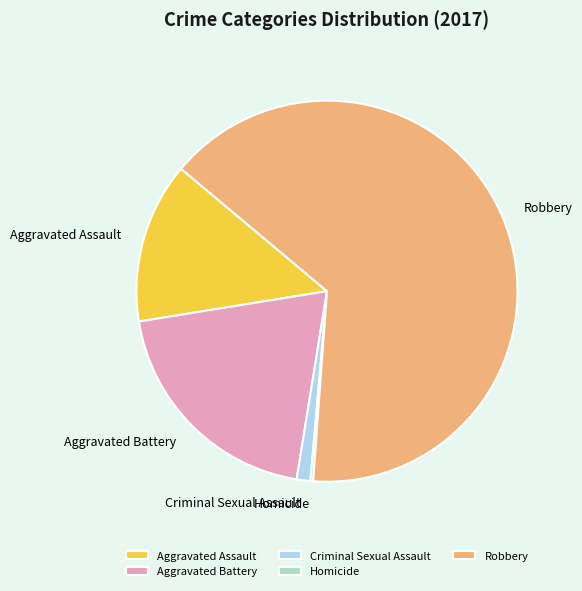

Combined, do Aggravated Battery and Aggravated Assault account for over 50%?

No